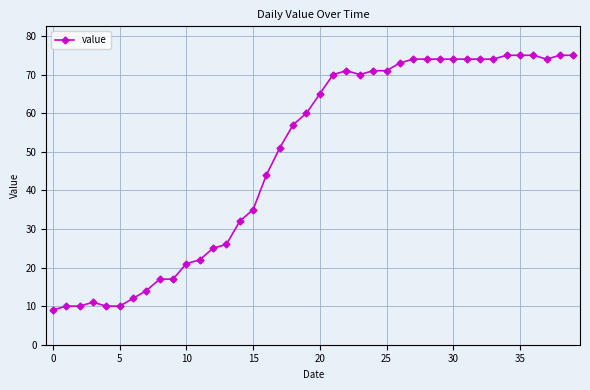

True or false: the data has more than 0 interior local peaks.

True